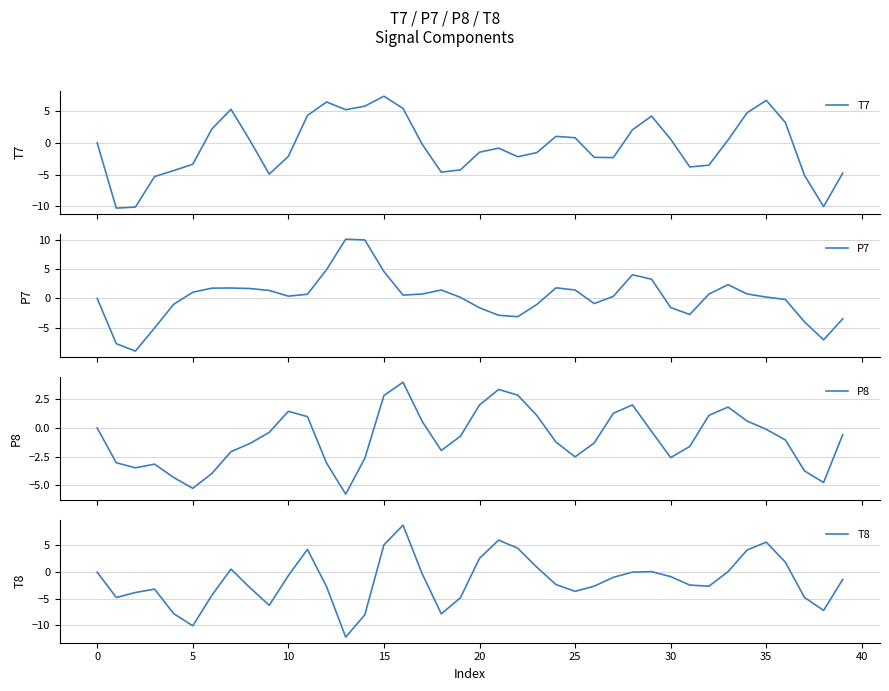

How many interior local peaks does the P7 series have?

6